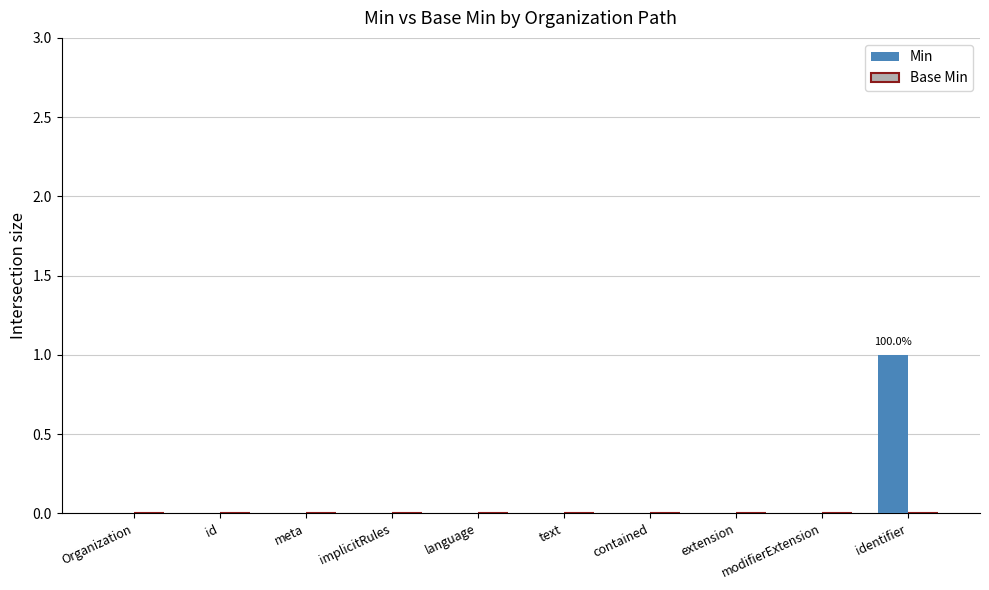

Is it true that the value at modifierExtension is -1?

False